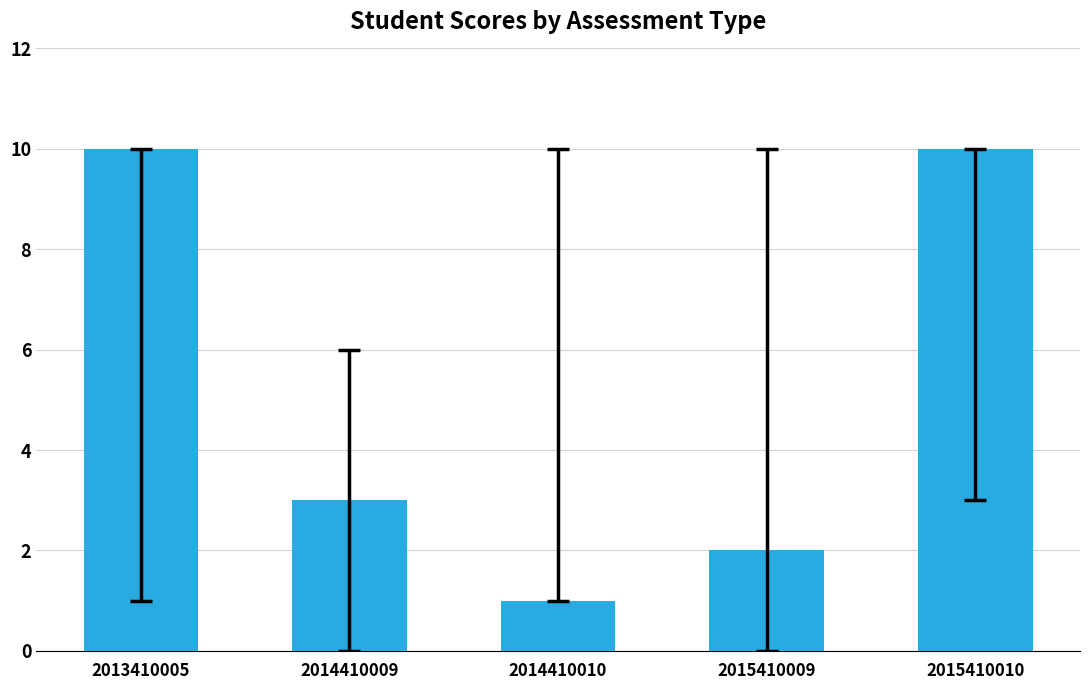

What is the smallest value displayed?

1